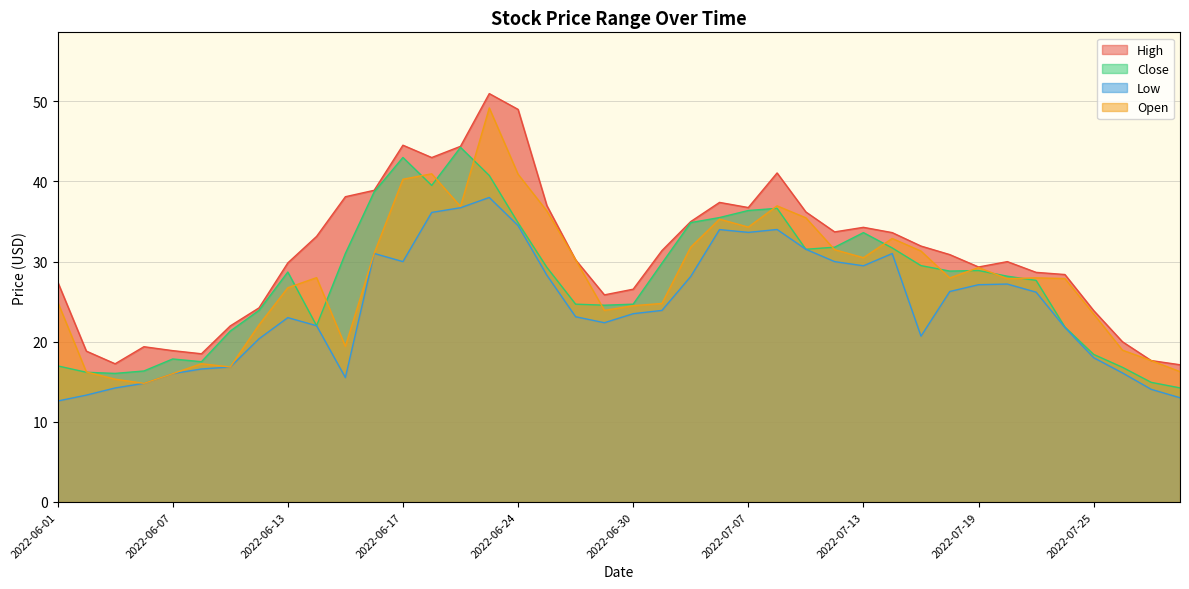

The value of High at 2022-06-01 is 37.6. True or false?

False